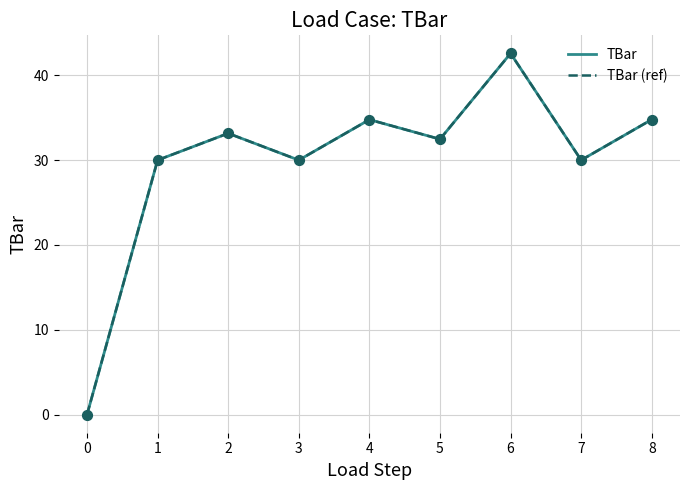

Does the chart have visible grid lines?

Yes